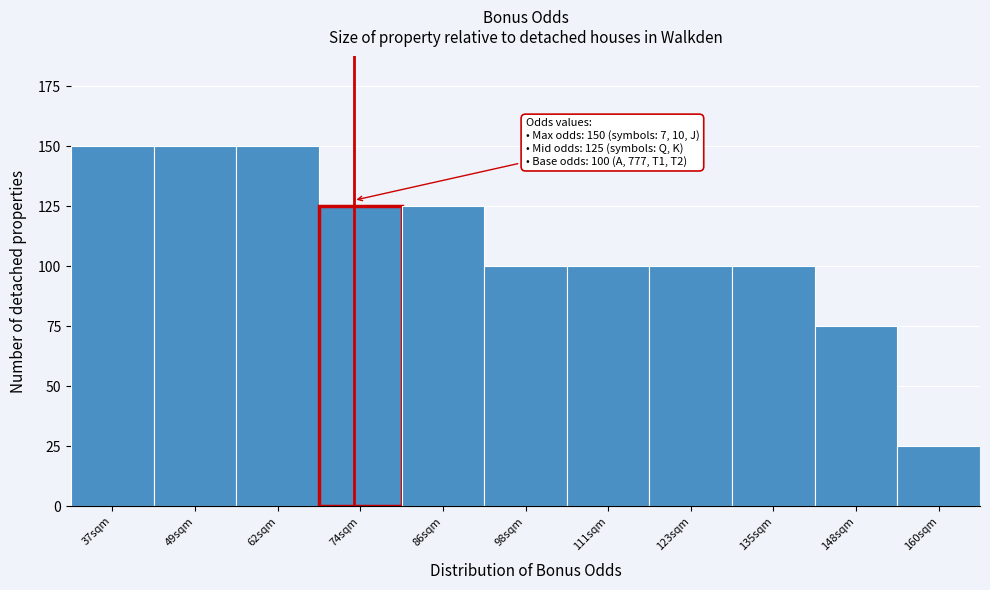

Reading left to right, extract all data points from this chart.

150	150	150	125	125	100	100	100	100	75	25